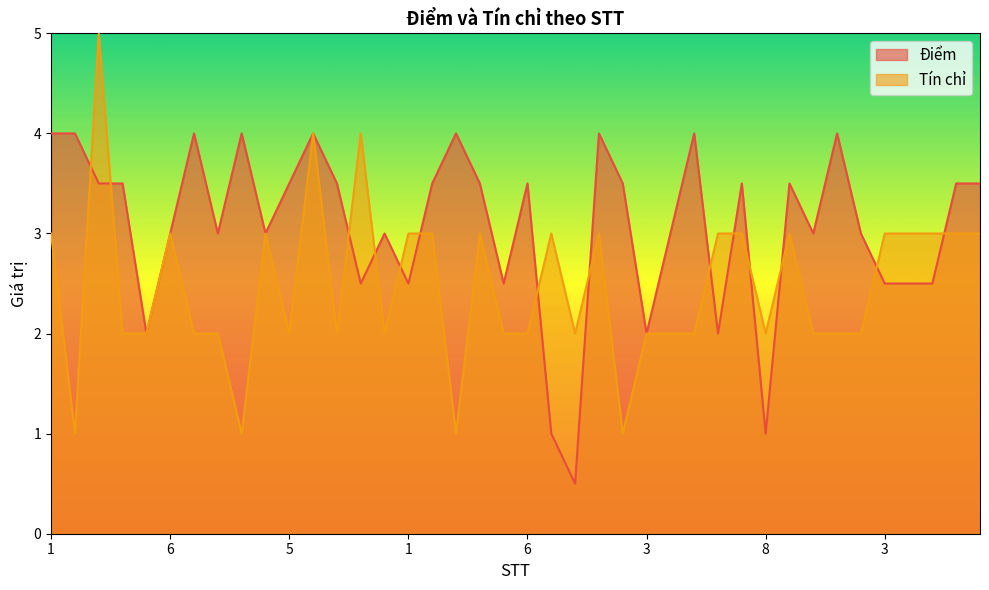

Which series has the largest total across all categories?

Điểm